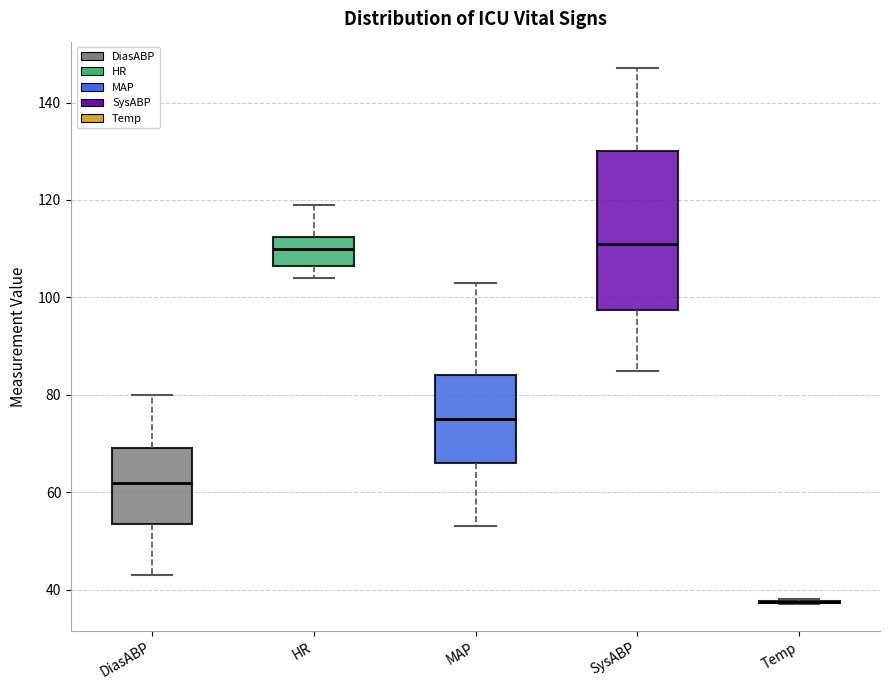

Where is the upper edge of the box for SysABP on the y-axis? The values are not printed on the chart, so give them approximately, as read against the axis.

130